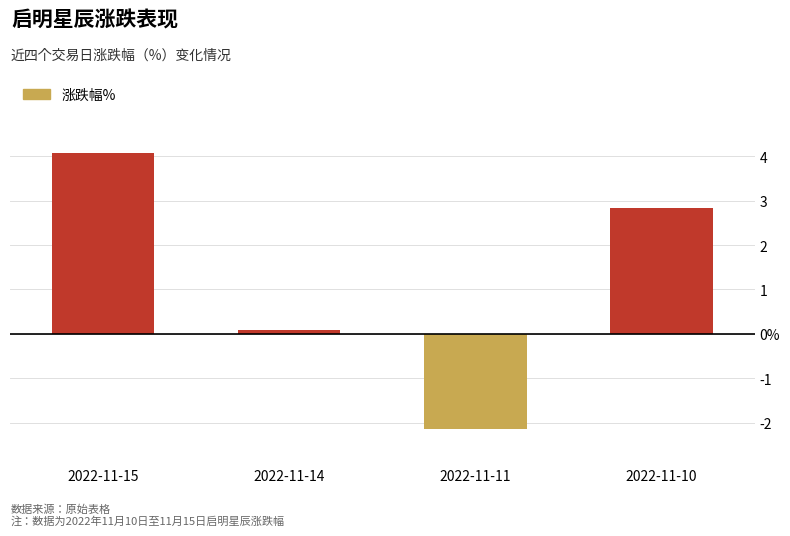

Are the bars horizontal?

No